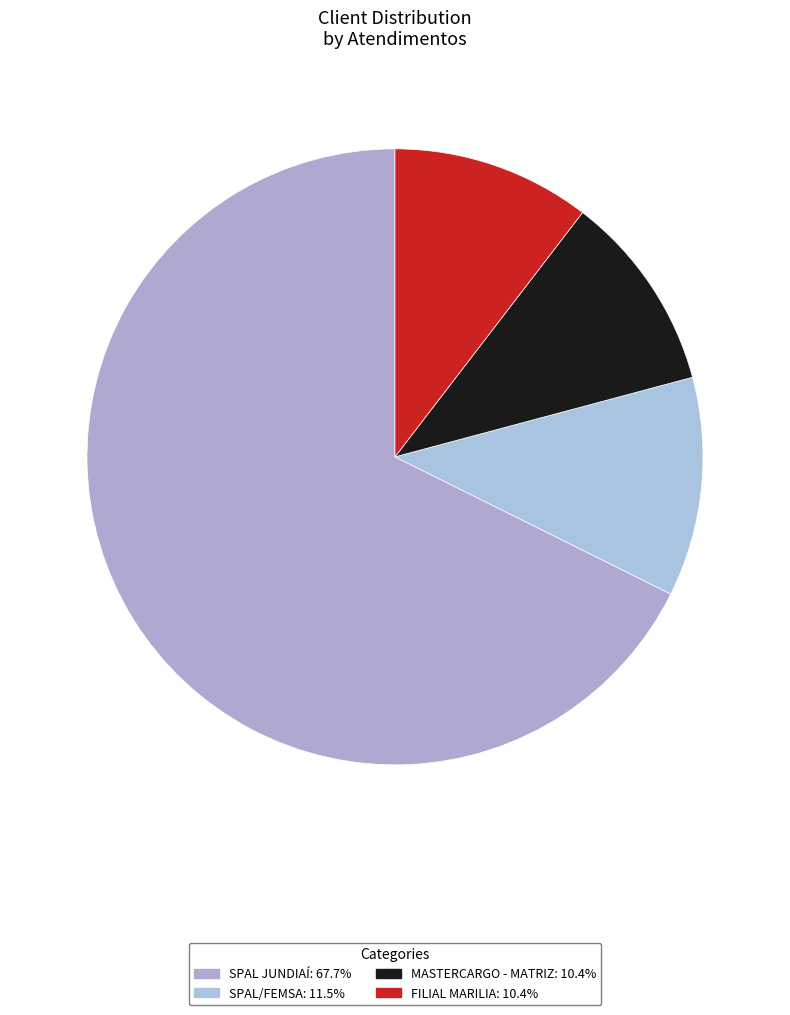

Does SPAL JUNDIAÍ account for over 50% of the chart?

Yes